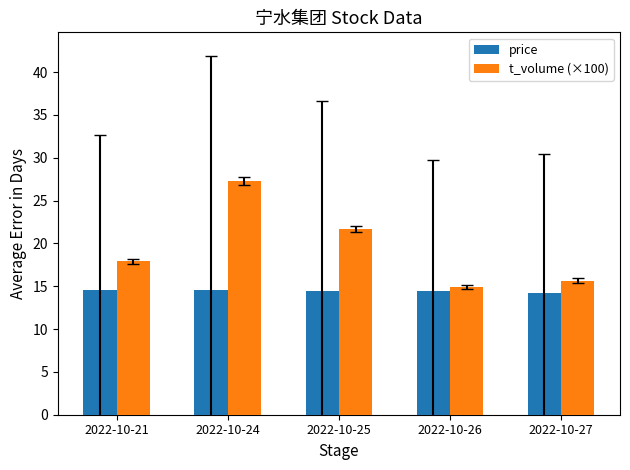

What is the total value across all series at 2022-10-21?

32.5